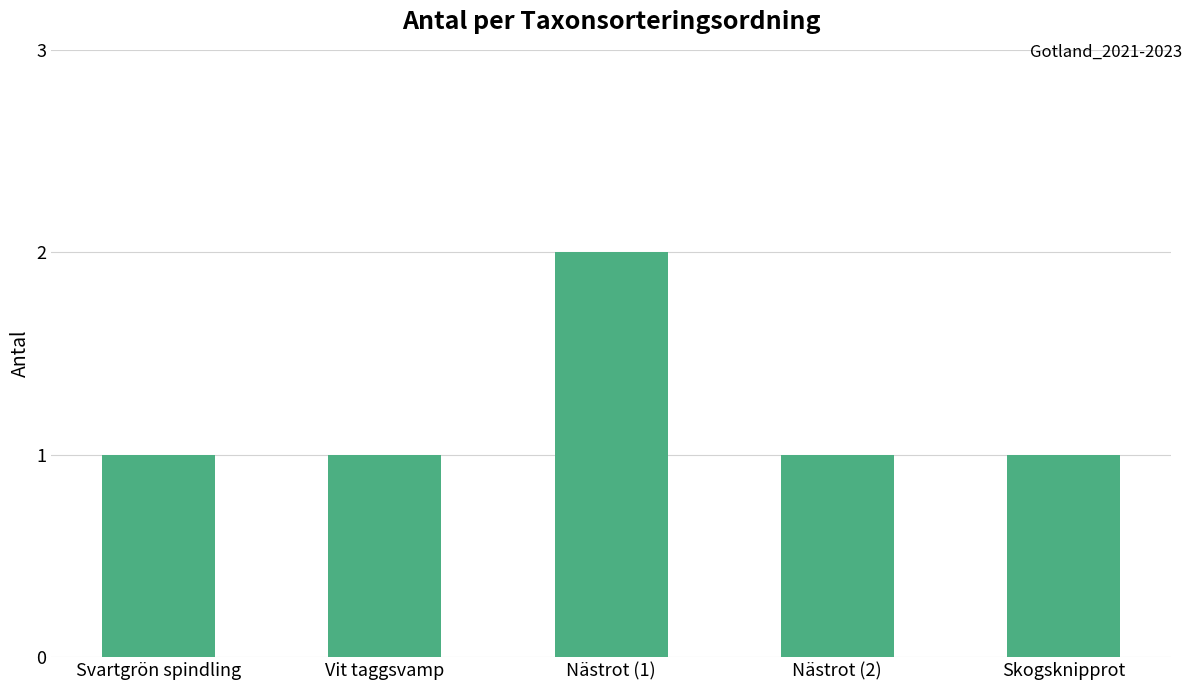

What is the sum of all values?

6